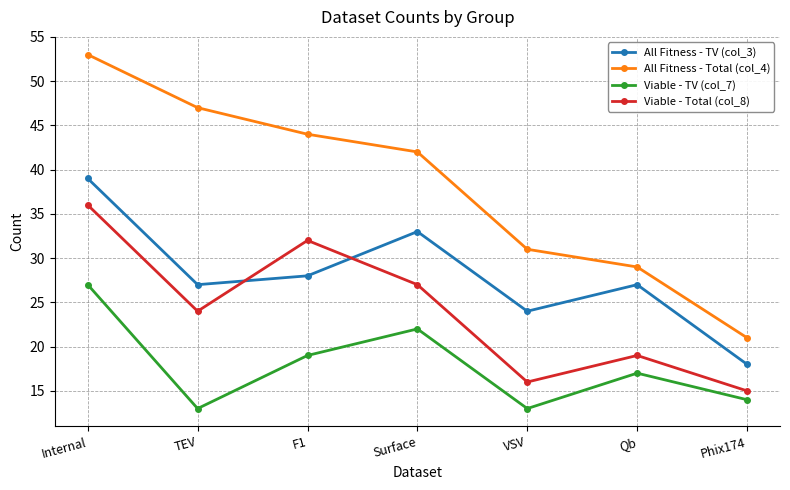

Rank the series by their average value, from highest to lowest.

All Fitness - Total (col_4), All Fitness - TV (col_3), Viable - Total (col_8), Viable - TV (col_7)